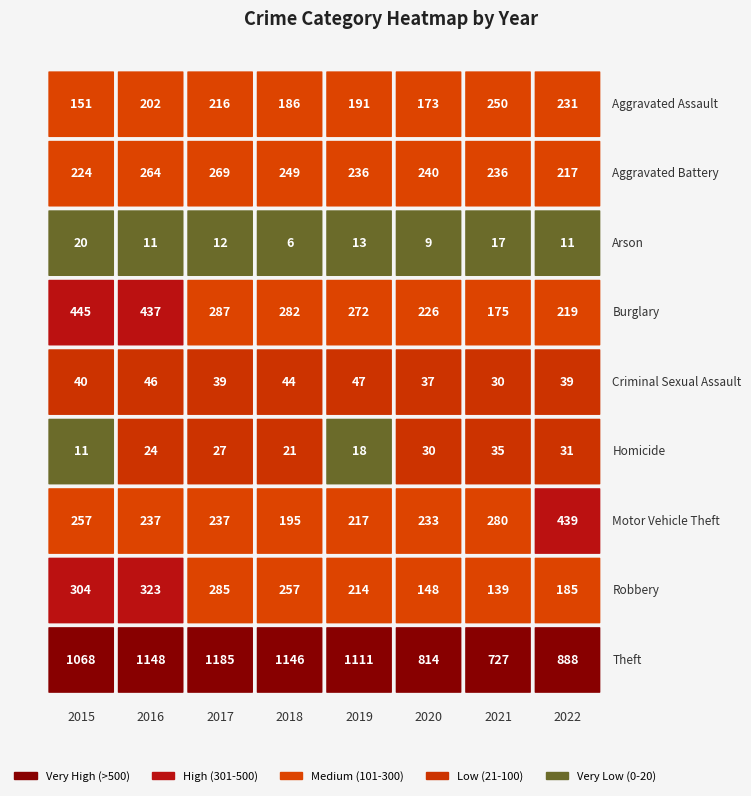

What is the sum of all Burglary values?

2343